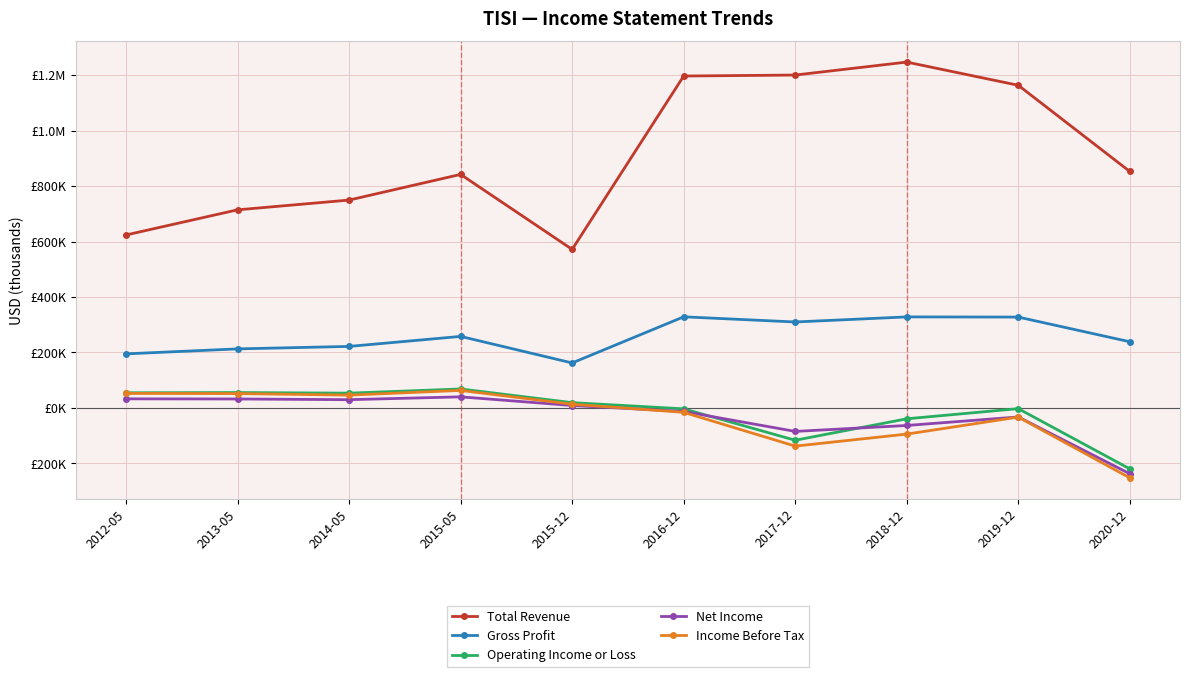

What are all the series names shown in the legend?

Total Revenue, Gross Profit, Operating Income or Loss, Net Income, Income Before Tax